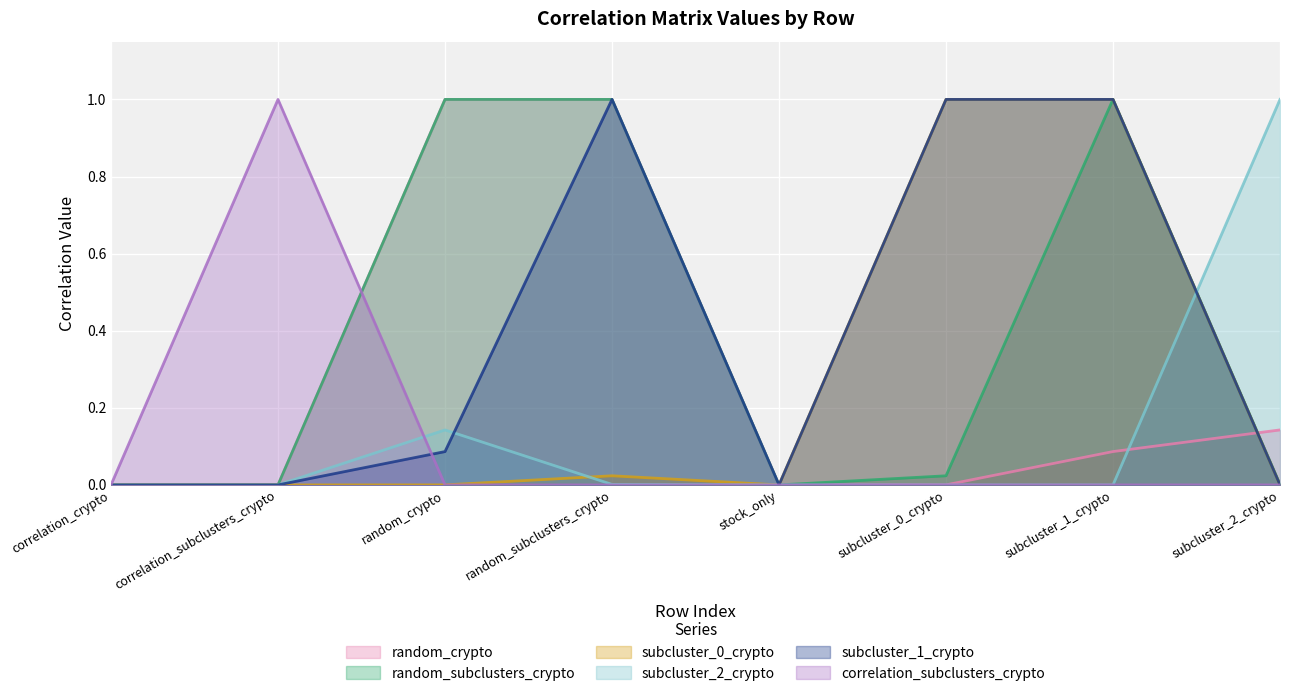

How many intersections are there between random_subclusters_crypto and subcluster_2_crypto?

1